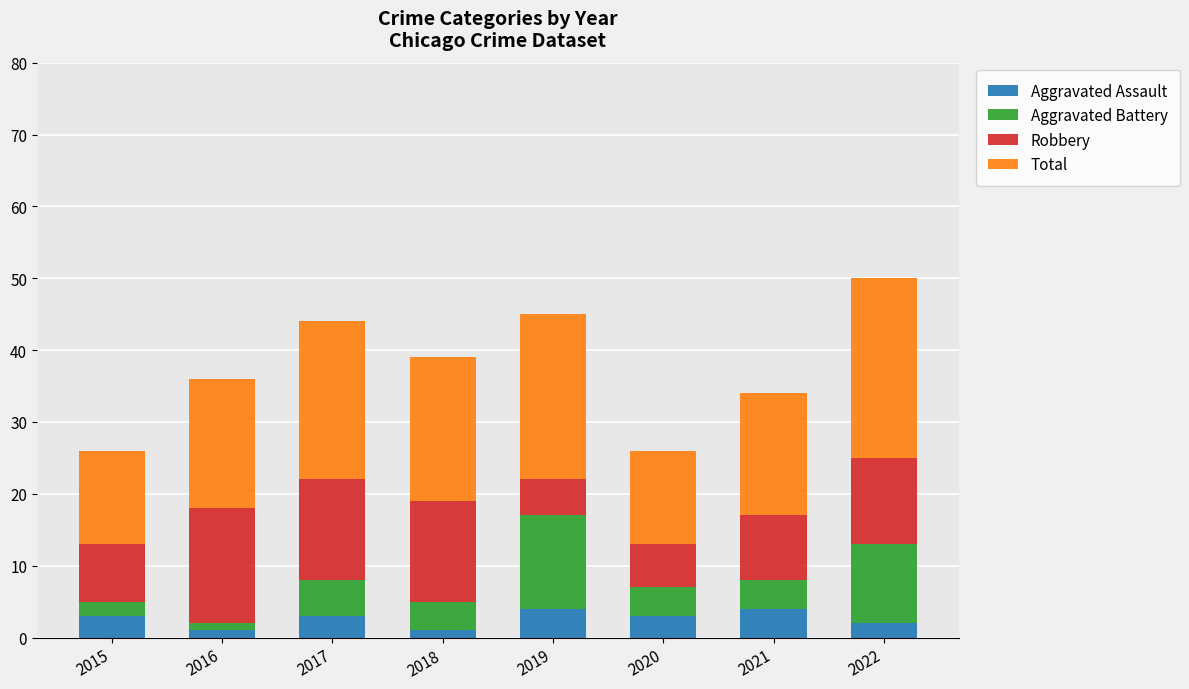

At which category is the sum across all series the highest?

2022